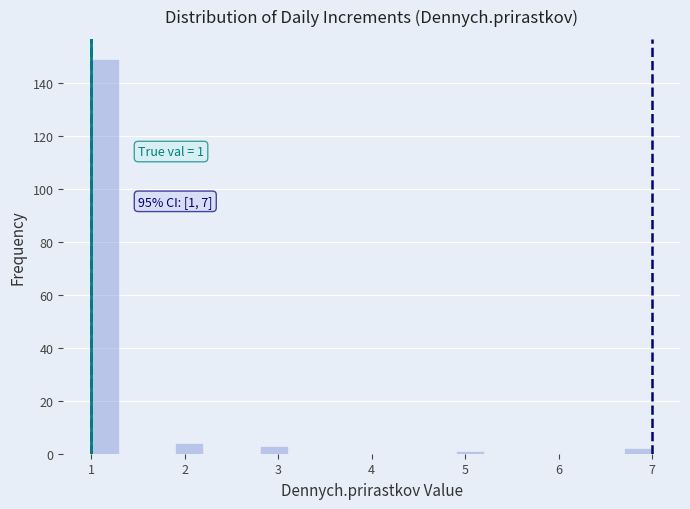

Read against the x-axis, roughly where is the centre of the tallest bar?

1.2